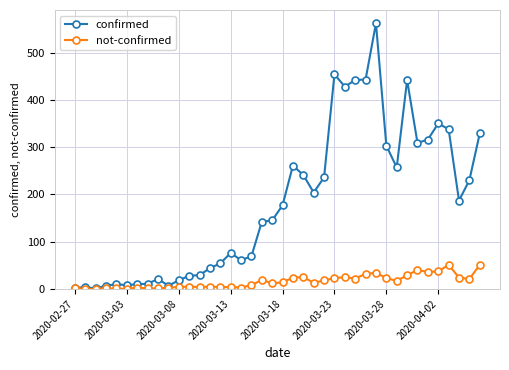

How many categories are shown in the chart?

40